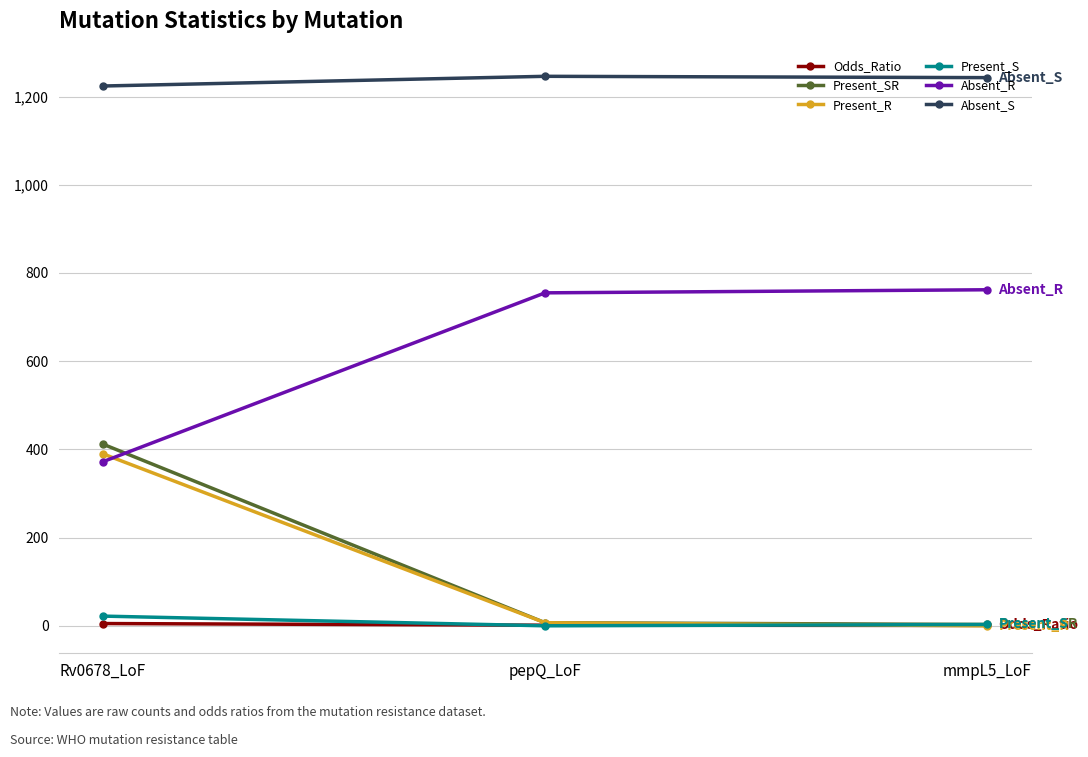

Does the chart display data point markers on the line(s)?

Yes